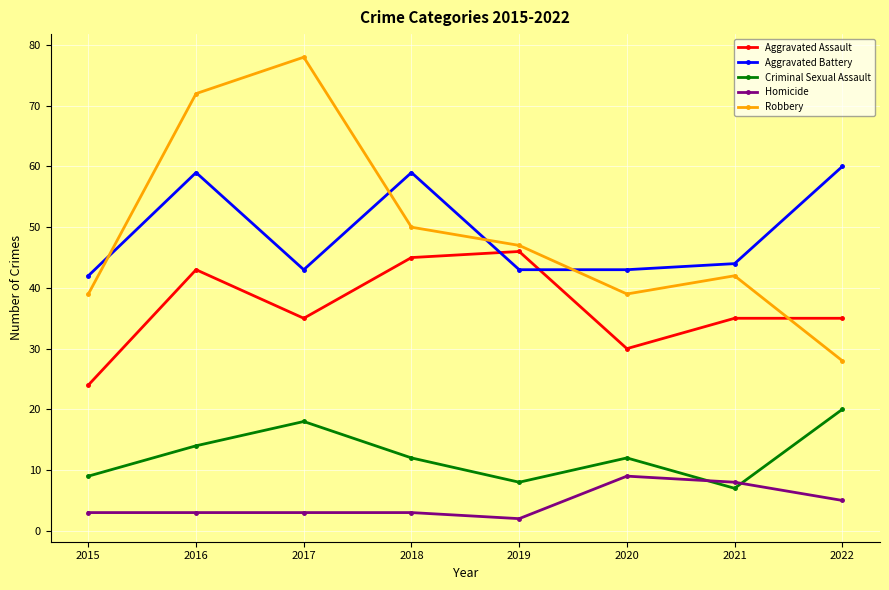

Read the Aggravated Assault value at 2016, to the nearest 5.

45